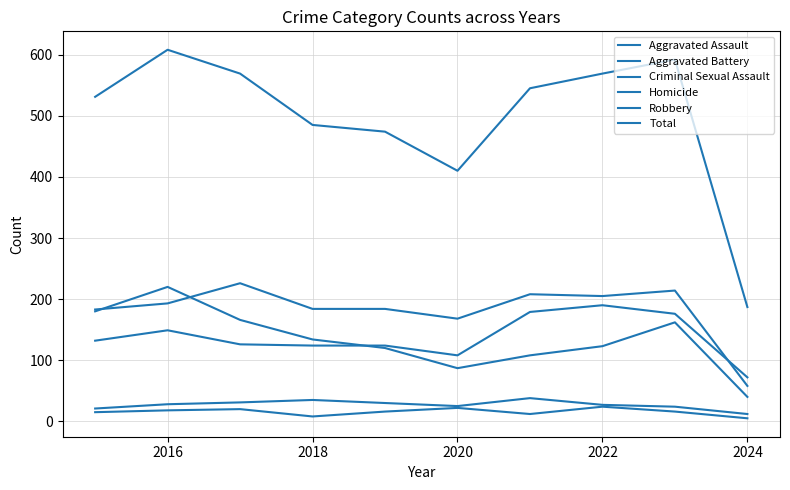

How many lines are shown in the chart?

6